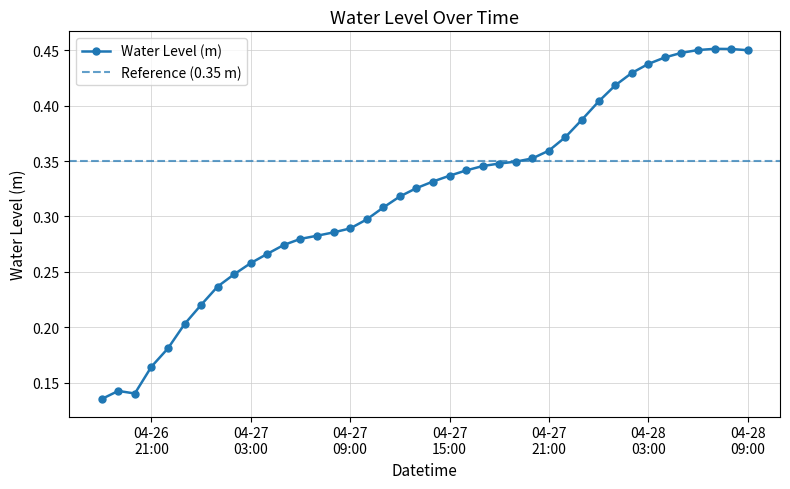

How many lines are shown in the chart?

1